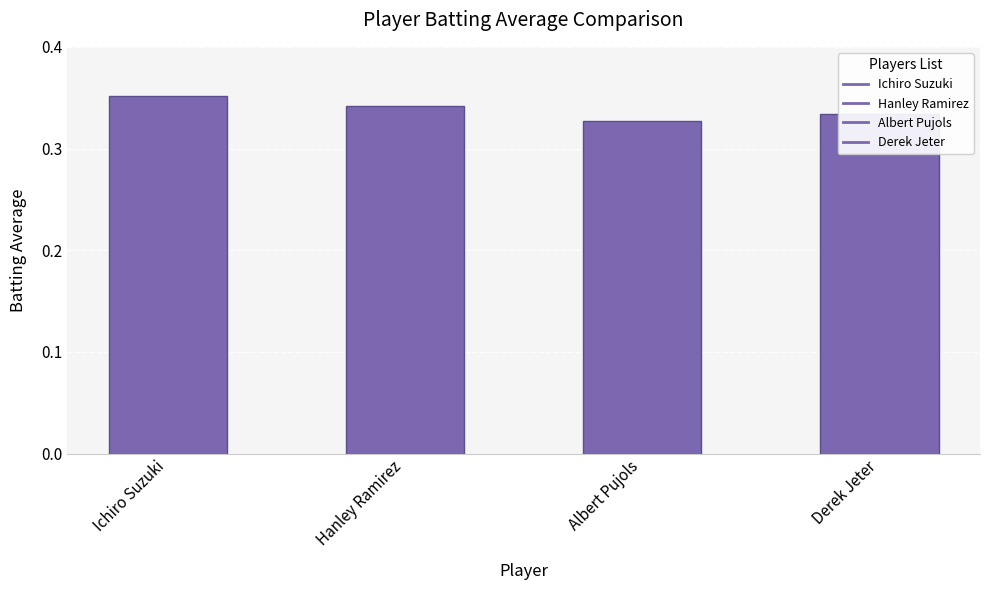

The value at Derek Jeter is 0.5. True or false?

False